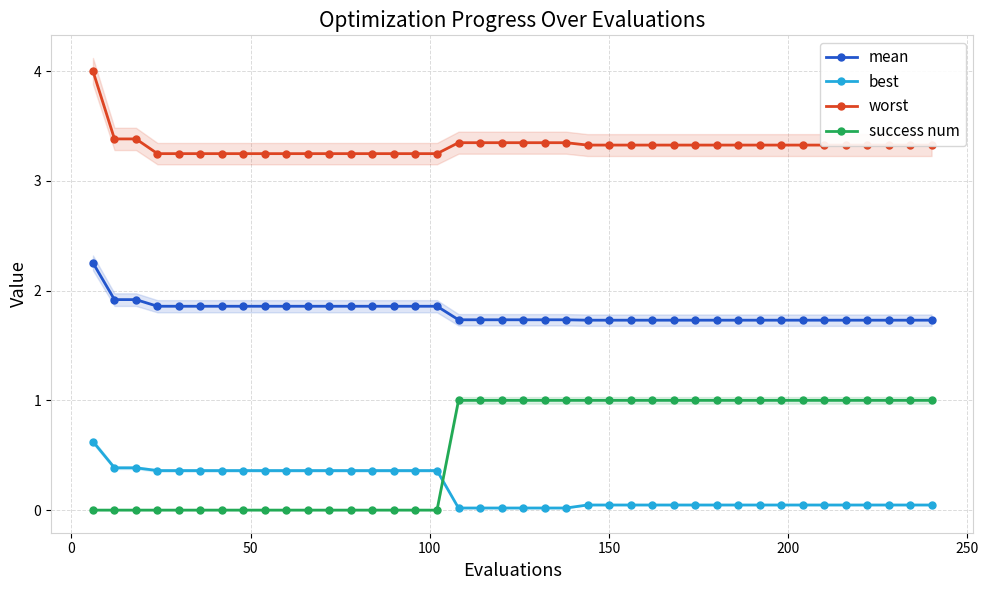

Is this an area chart (filled region under the line)?

No